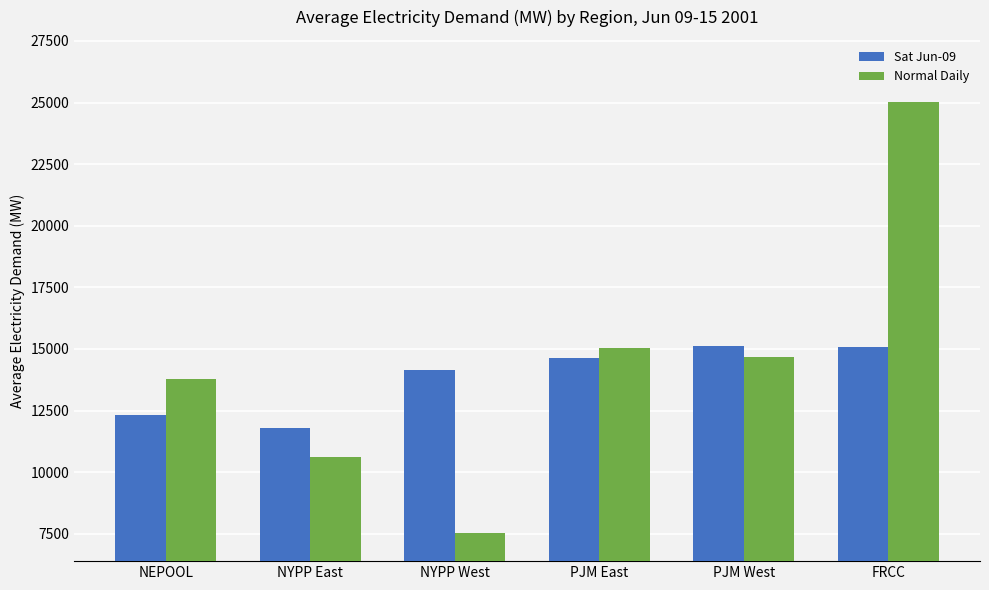

At which label is Normal Daily closest to 16278?

PJM East